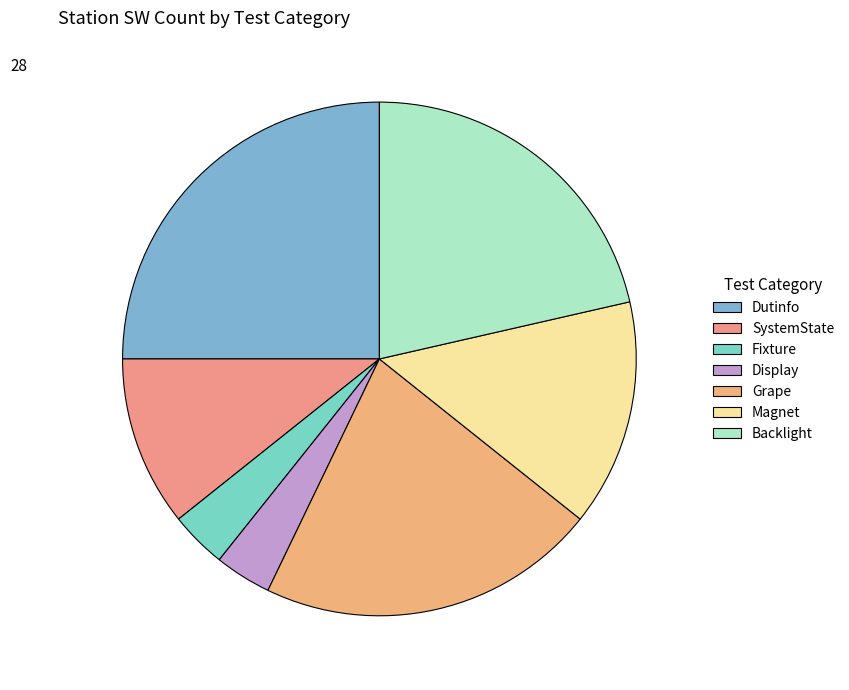

Approximately how many times larger is the value at Dutinfo compared to Magnet?

1.8